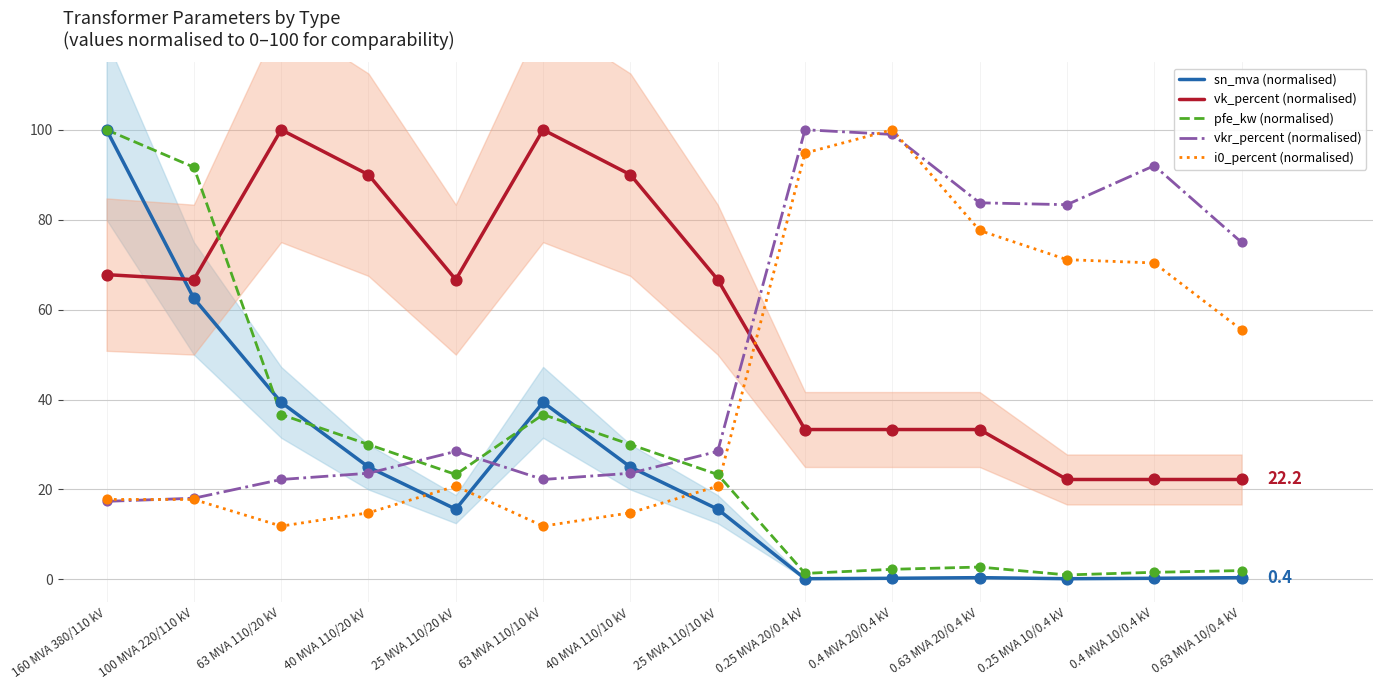

At how many categories does at least one series exceed 67?

12